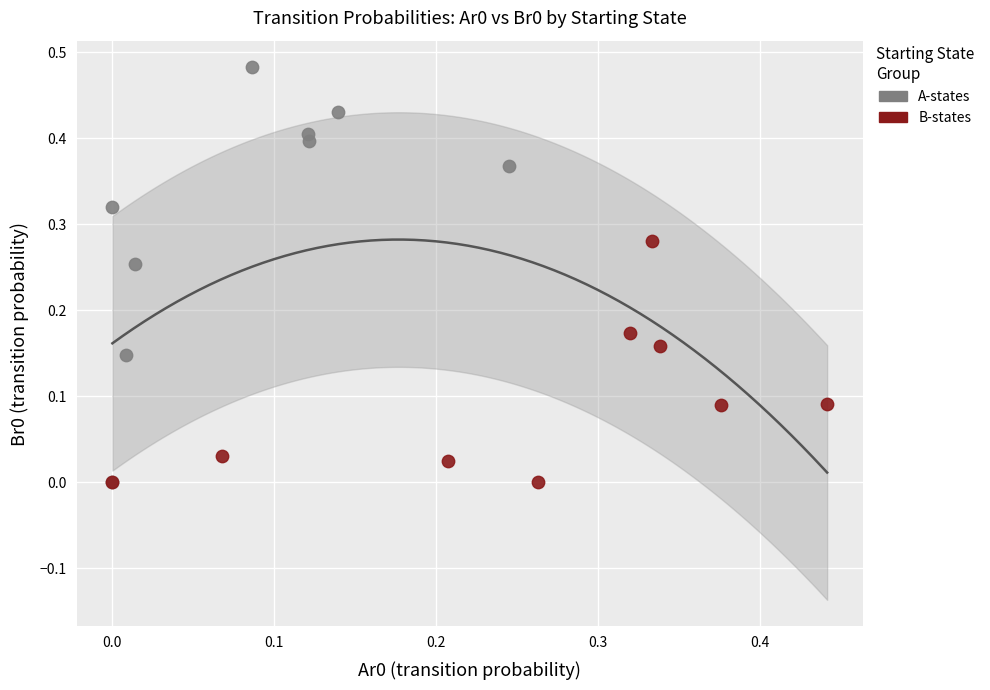

Which series contains the highest Y value?

A-states